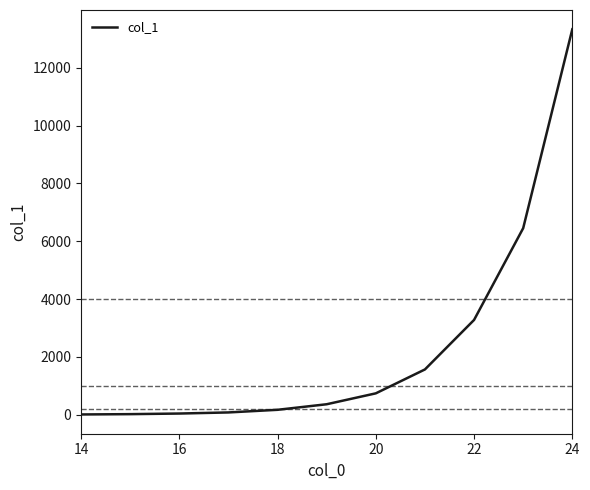

What is the difference between the maximum and minimum values?

13315